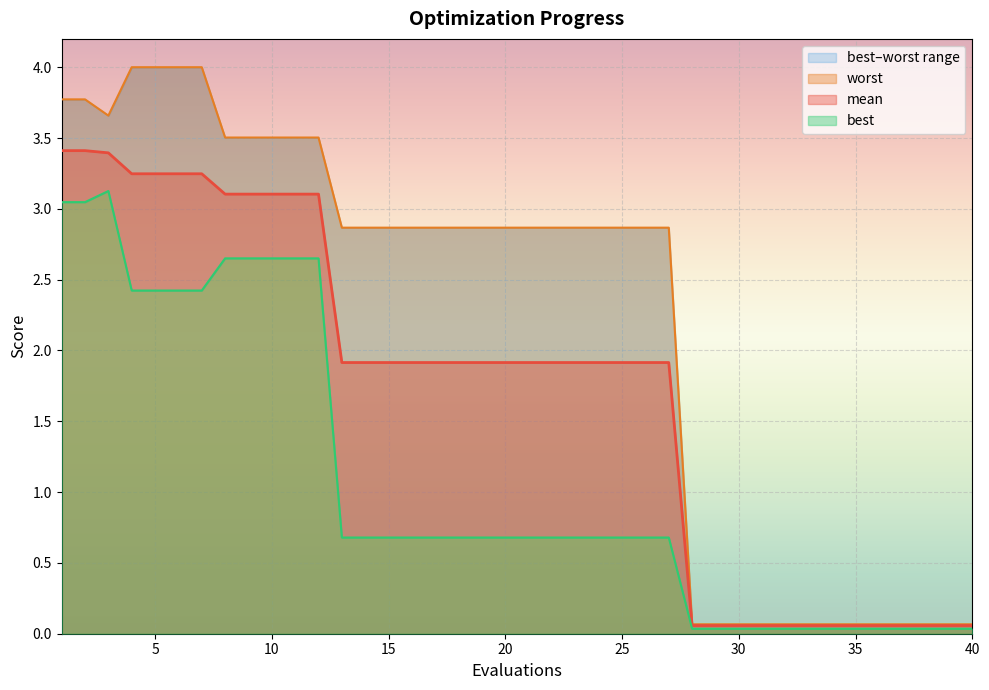

How many data points in mean are less than 1?

13